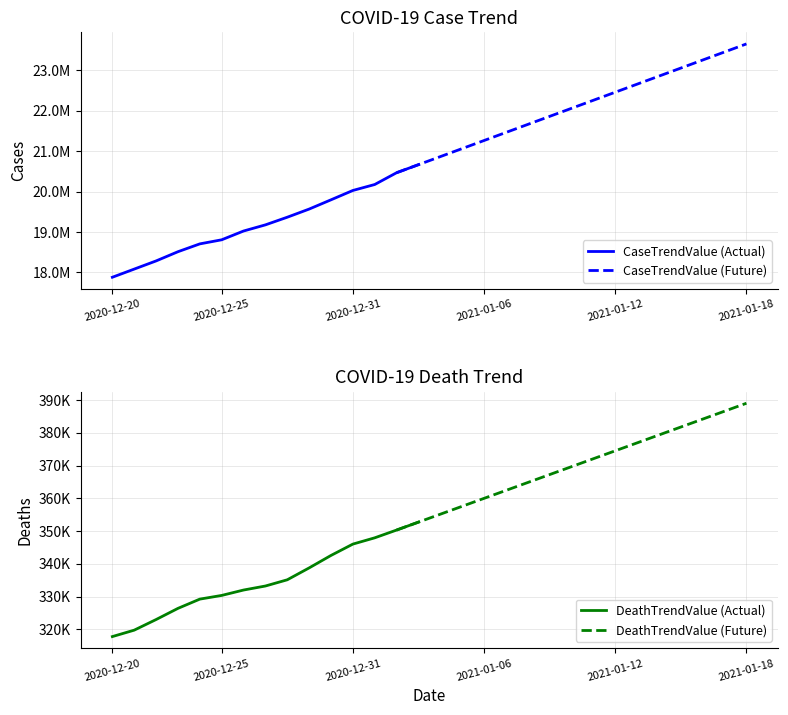

Reading left to right, list all the values displayed in this chart.

CaseTrendValue: 17881485	18083055	18284729	18512479	18706036	18807030	19023888	19175990	19365034	19566140	19795178	20026223	20173382	20464766	20663713	20862660	21061607	21260554	21459501	21658448	21857395	22056342	22255289	22454236	22653183	22852130	23051077	23250024	23448971	23647918
DeathTrendValue: 317800	319763	323002	326413	329237	330366	332012	333242	335141	338769	342577	346039	347956	350329	352749	355169	357589	360009	362429	364849	367269	369689	372109	374529	376949	379369	381789	384209	386629	389049